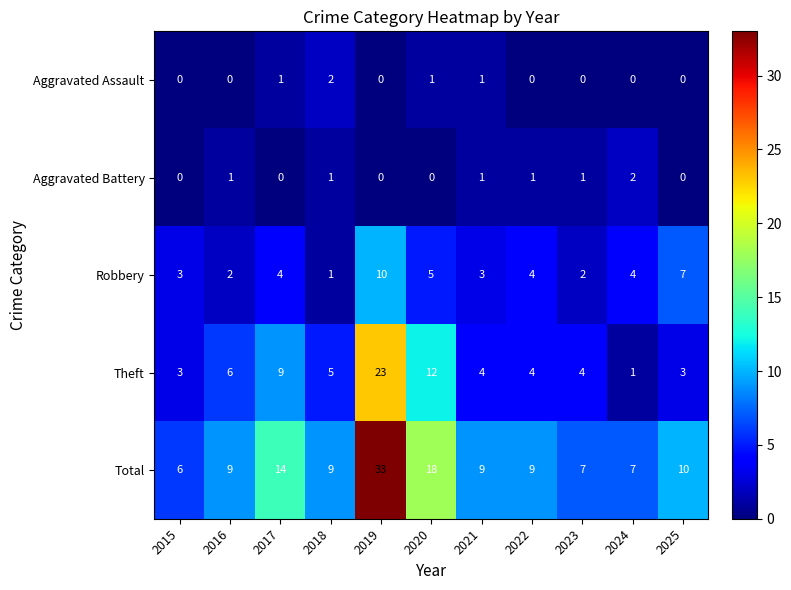

How many data points in Total are less than 9?

3